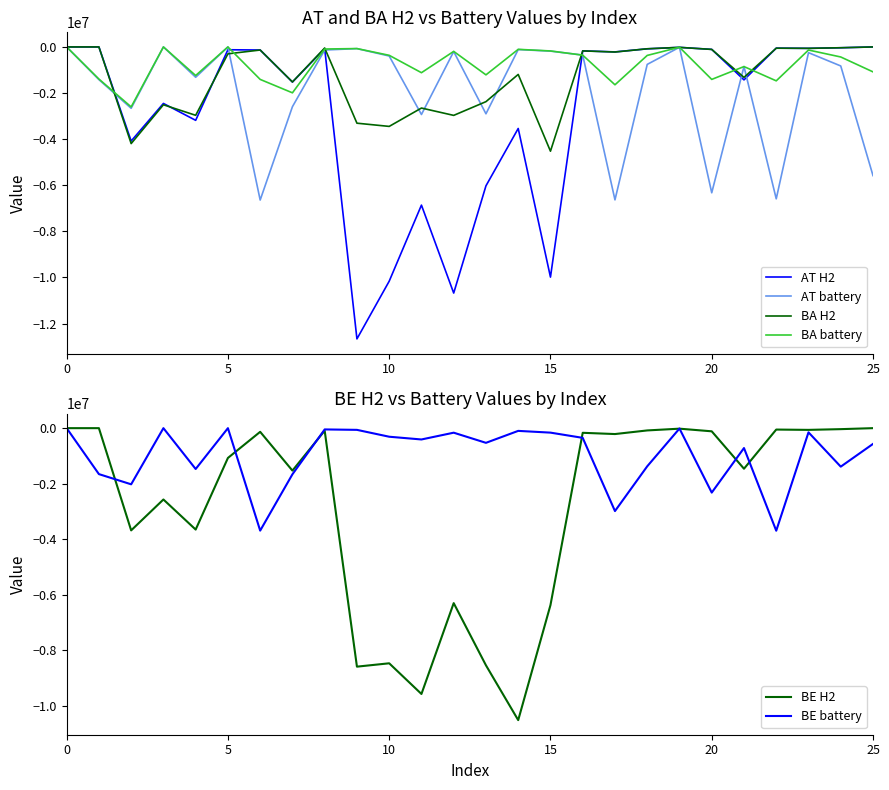

The BA battery series shows -160745.9 at 8. True or false?

False